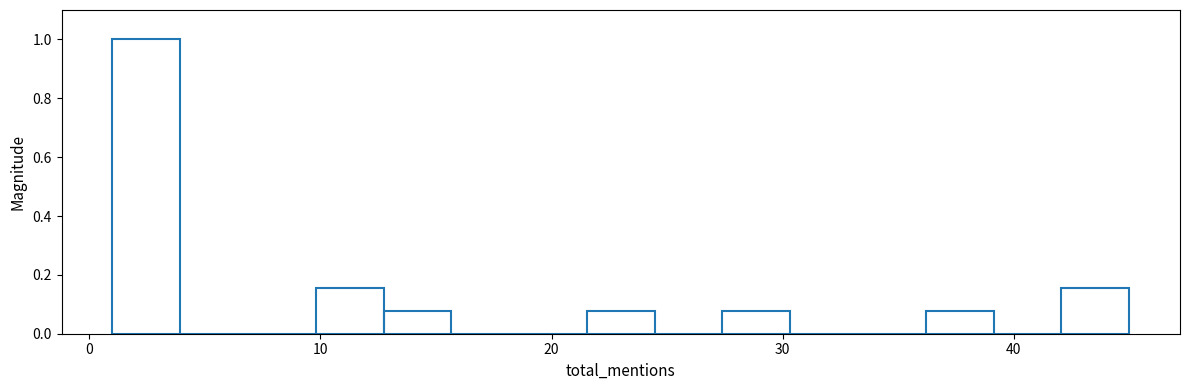

Read against the x-axis, roughly where is the centre of the tallest bar?

2